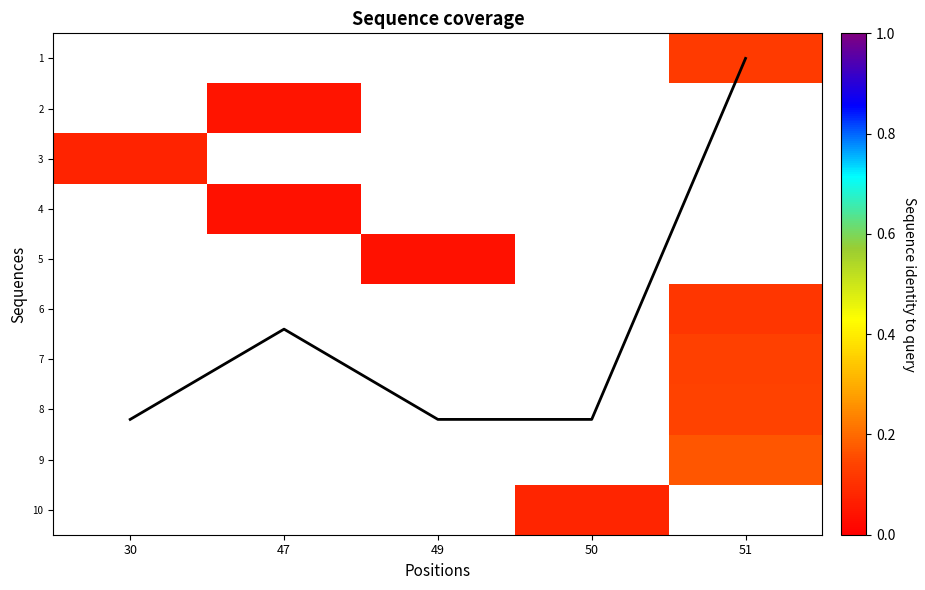

At which label does 9 reach its minimum?

30